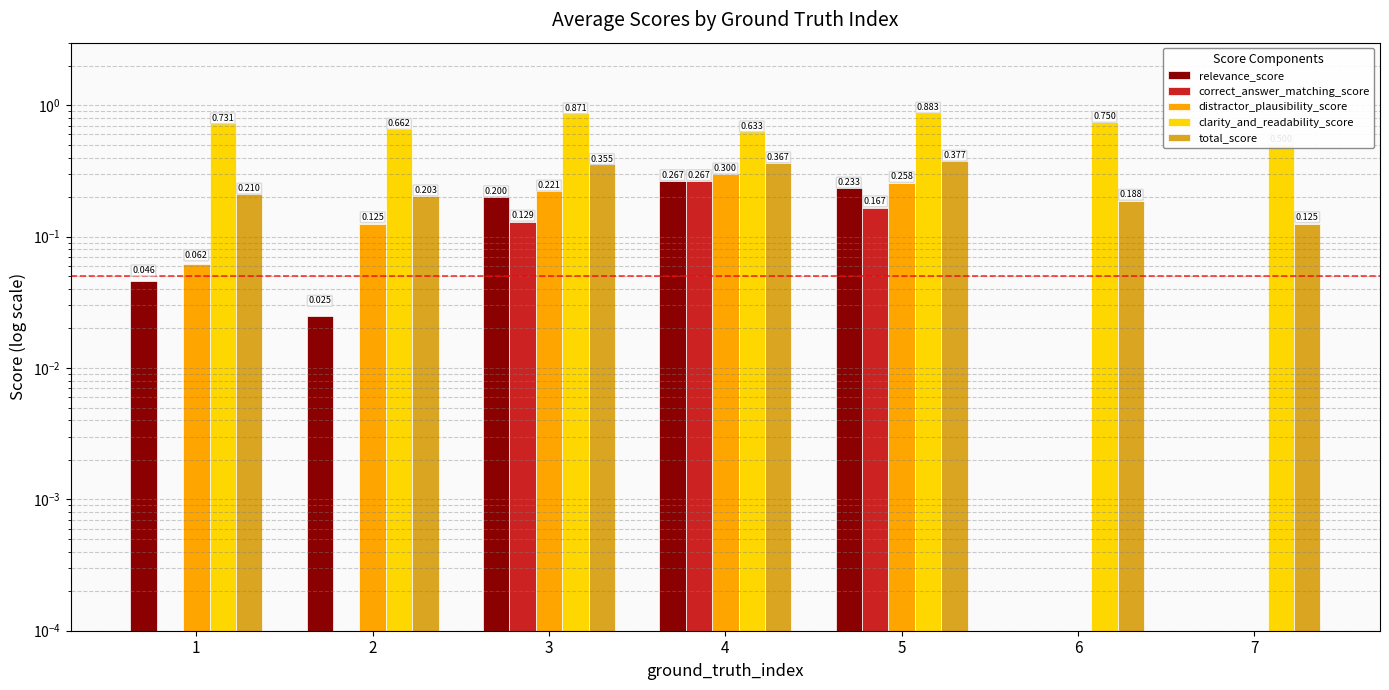

What are all the series names shown in the legend?

relevance_score, correct_answer_matching_score, distractor_plausibility_score, clarity_and_readability_score, total_score